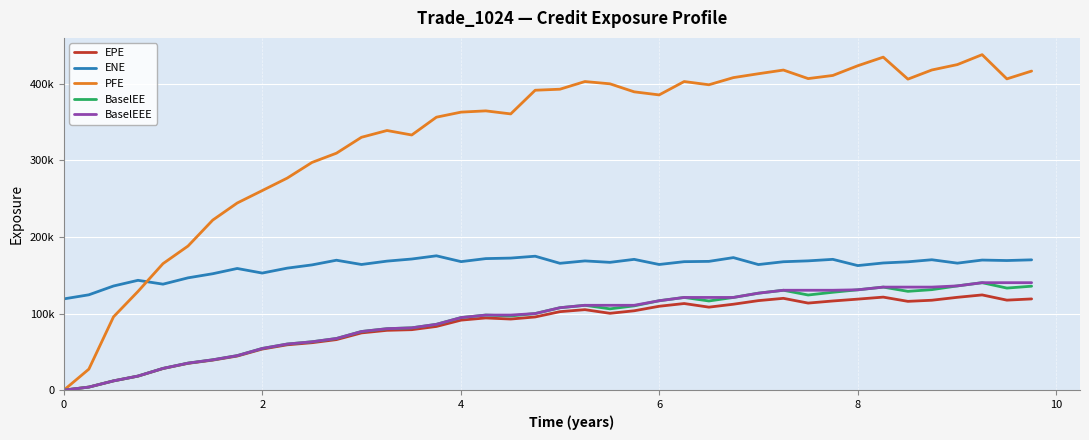

Does the chart display data point markers on the line(s)?

No